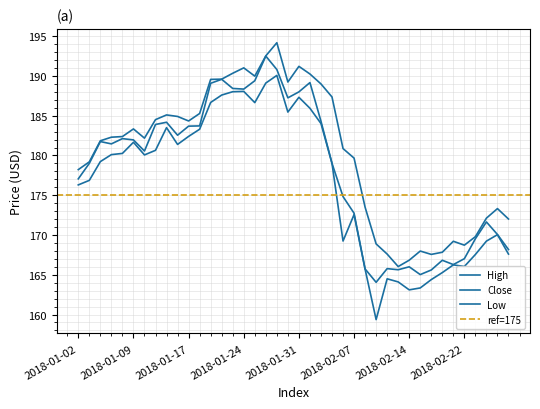

What is the highest value of the Close series?

192.5